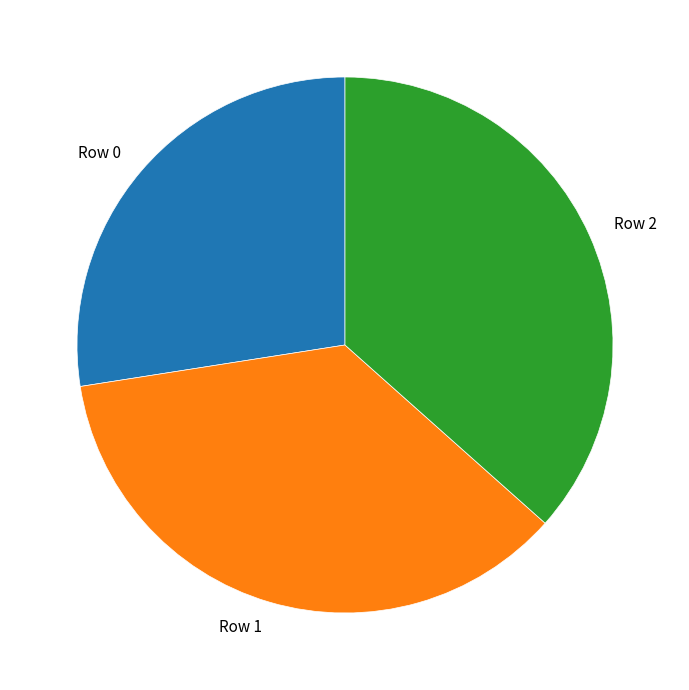

Rank the categories by value from lowest to highest.

Row 0, Row 1, Row 2